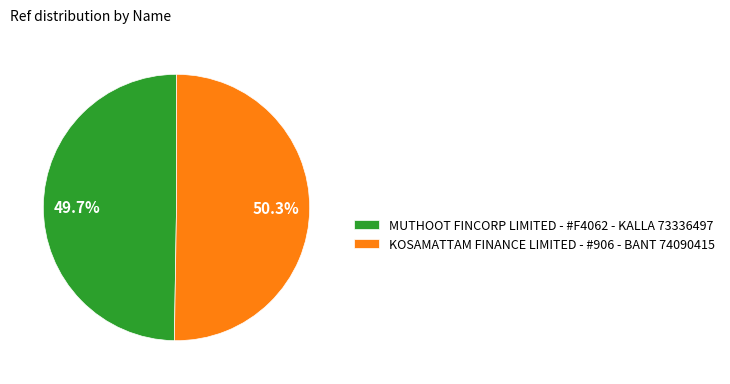

What is the ratio of the value at KOSAMATTAM FINANCE LIMITED - #906 - BANT to the value at MUTHOOT FINCORP LIMITED - #F4062 - KALLA?

1.0